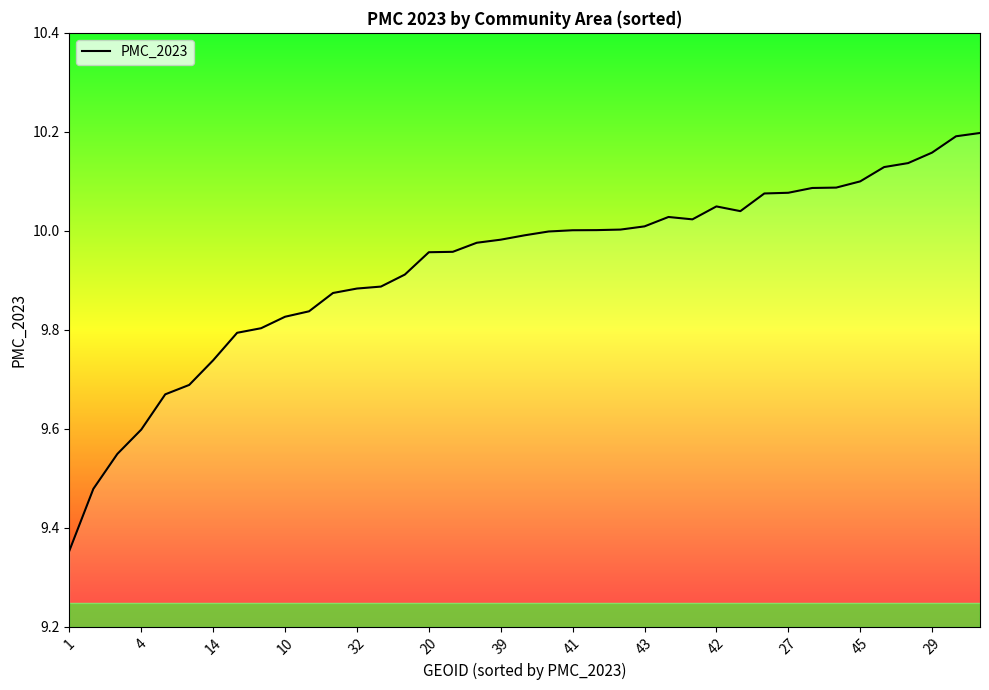

Does the chart have visible grid lines?

No